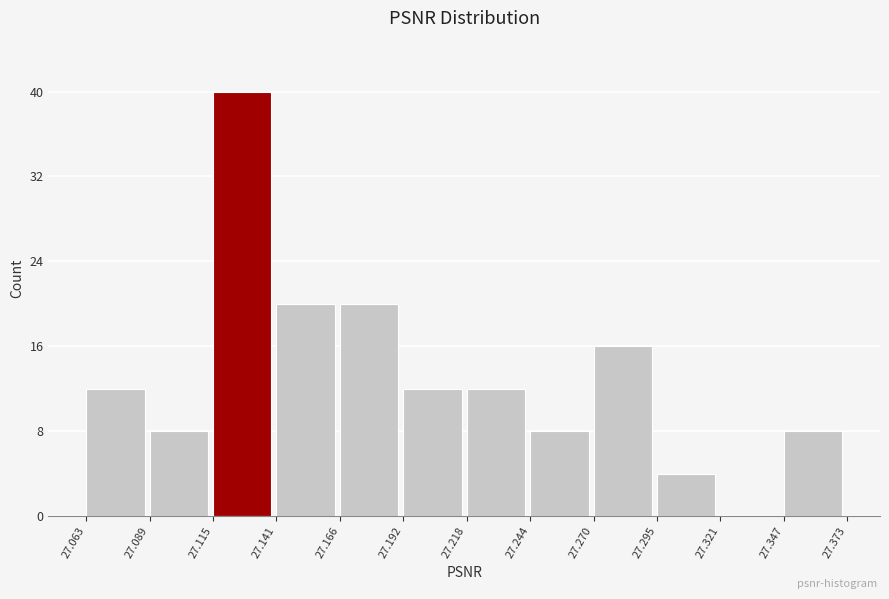

Reading left to right, transcribe this chart: for each bar, give the range it covers on the x-axis and its height. The values are not printed on the chart, so give them approximately, as read against the axis.

27.063 to 27.089: 12
27.089 to 27.115: 8
27.115 to 27.141: 40
27.141 to 27.166: 20
27.166 to 27.192: 20
27.192 to 27.218: 12
27.218 to 27.244: 12
27.244 to 27.270: 8
27.270 to 27.295: 16
27.295 to 27.321: 4
27.321 to 27.347: 0
27.347 to 27.373: 8